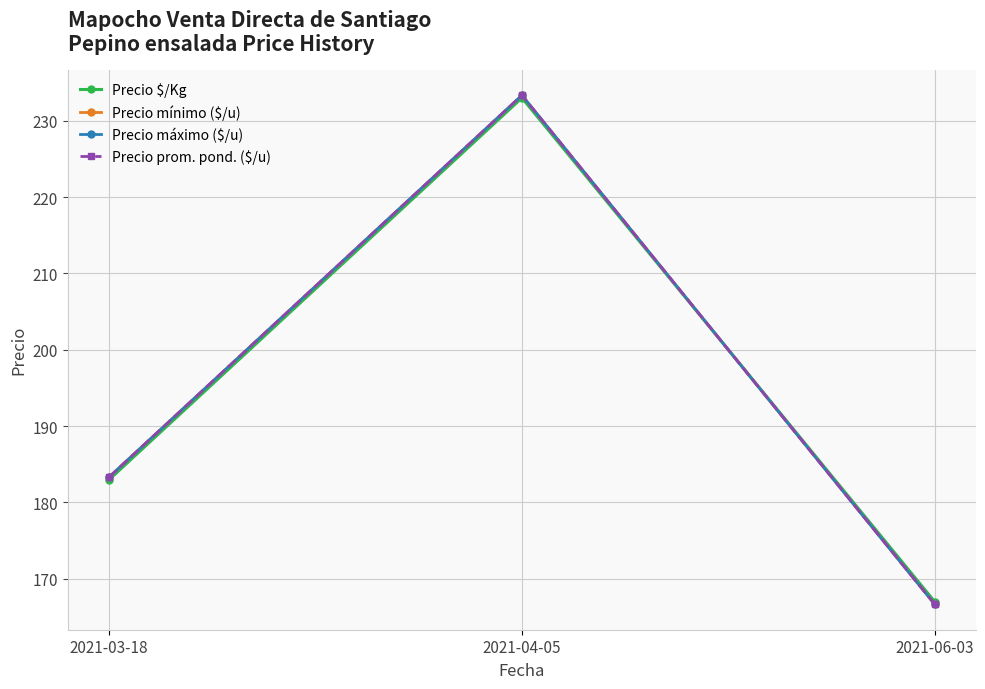

Which series has the largest total across all categories?

Precio mínimo ($/u)